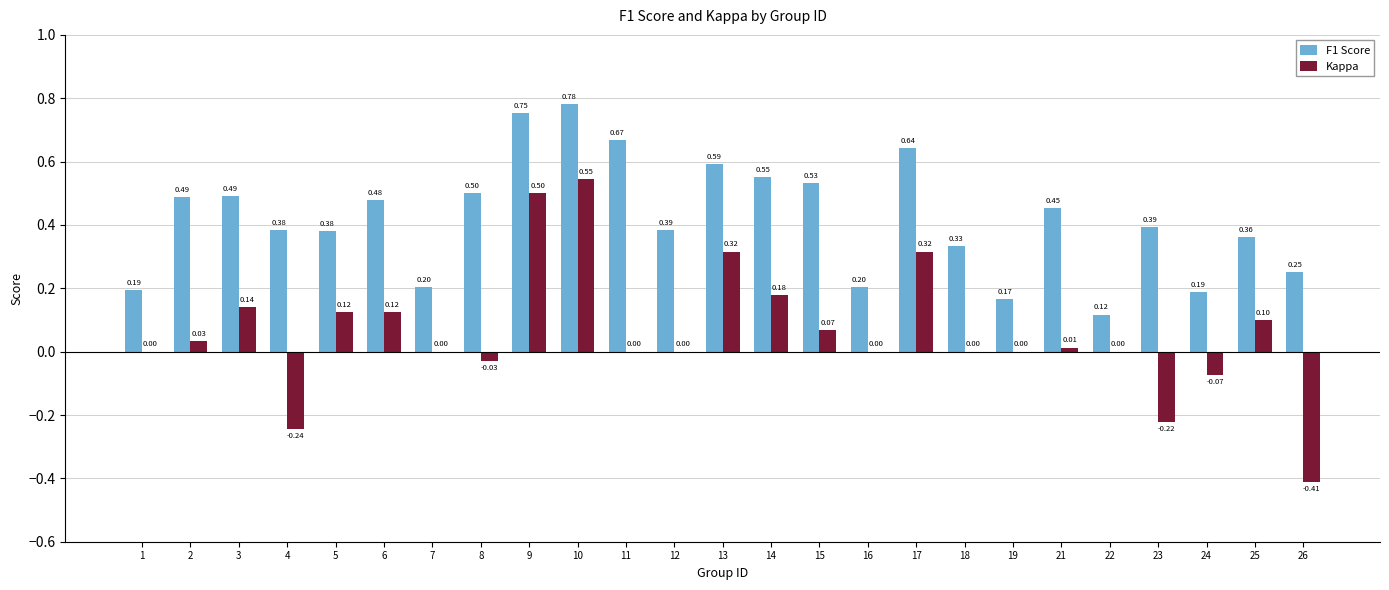

What is the total value across all series at 10?

1.3